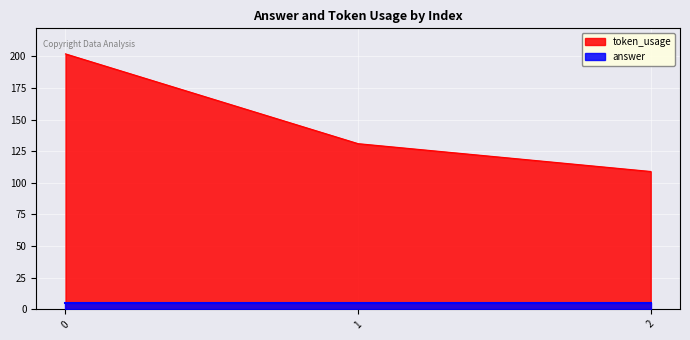

Which series has the widest spread of values?

token_usage